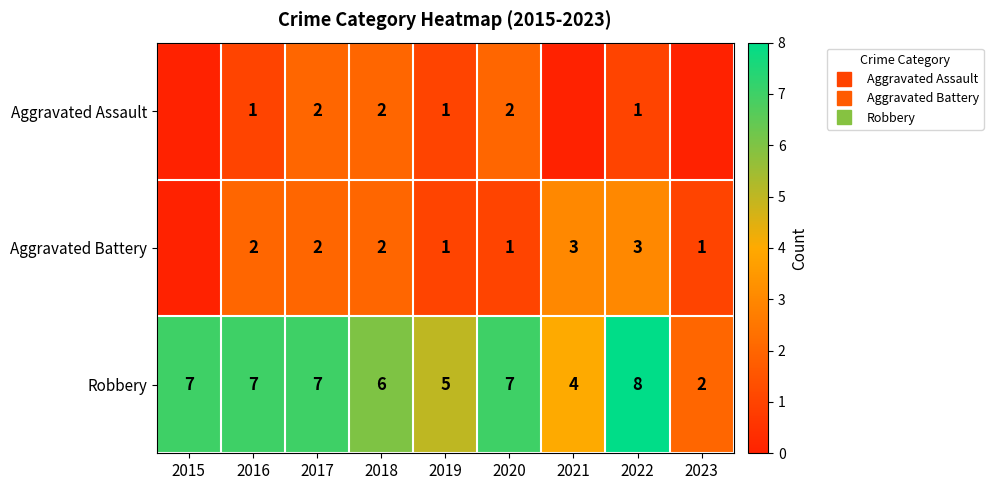

What is the spread (max minus min) of values at 2016?

6